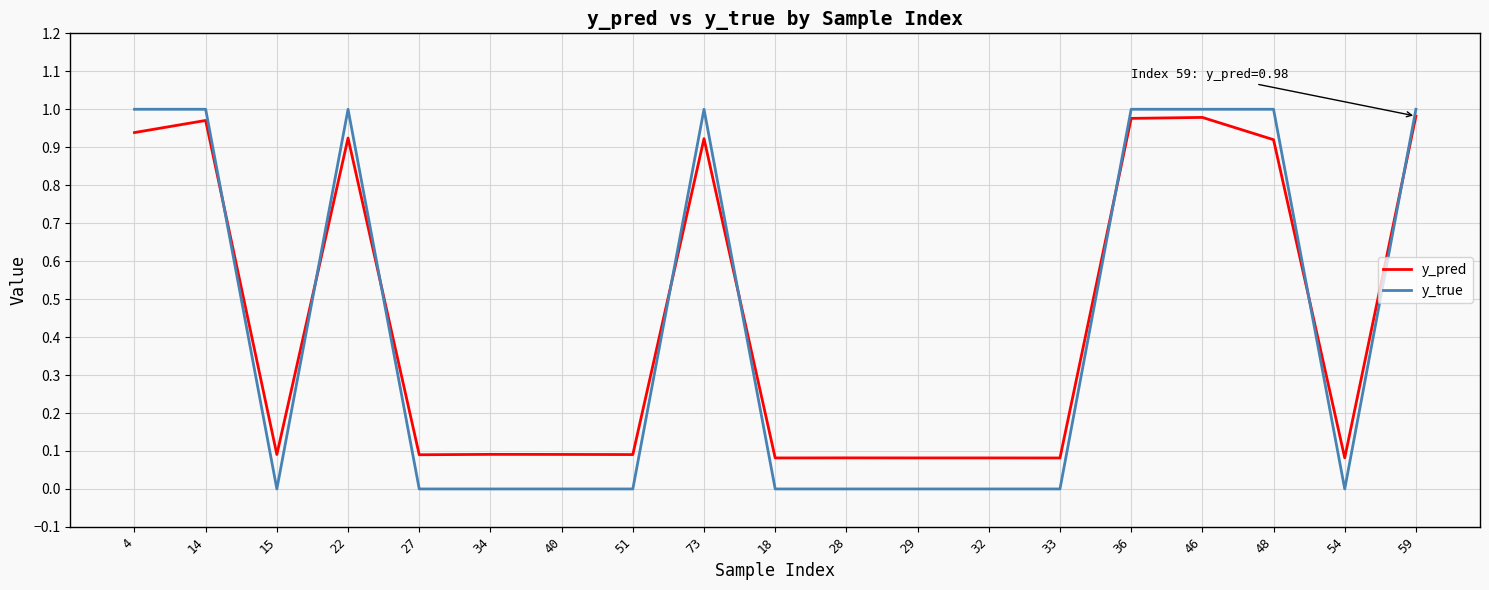

Rank the series at 32 from lowest to highest value.

y_true, y_pred